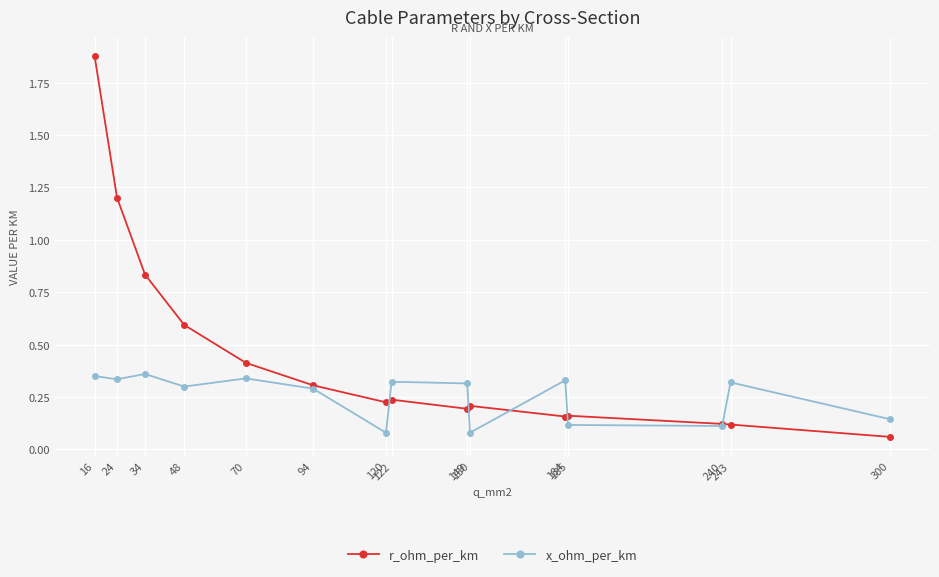

Which category has the highest value in the r_ohm_per_km series?

16